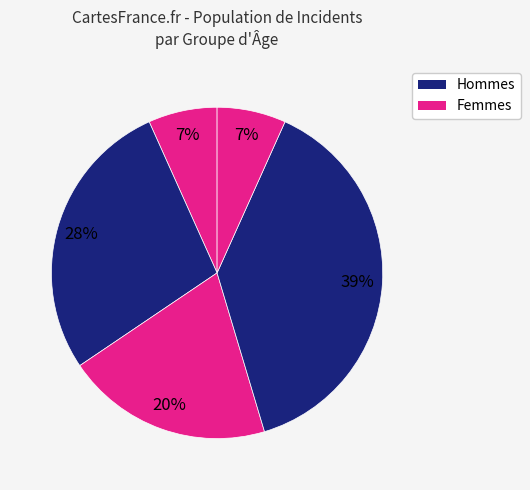

How many segments does this pie chart have?

5